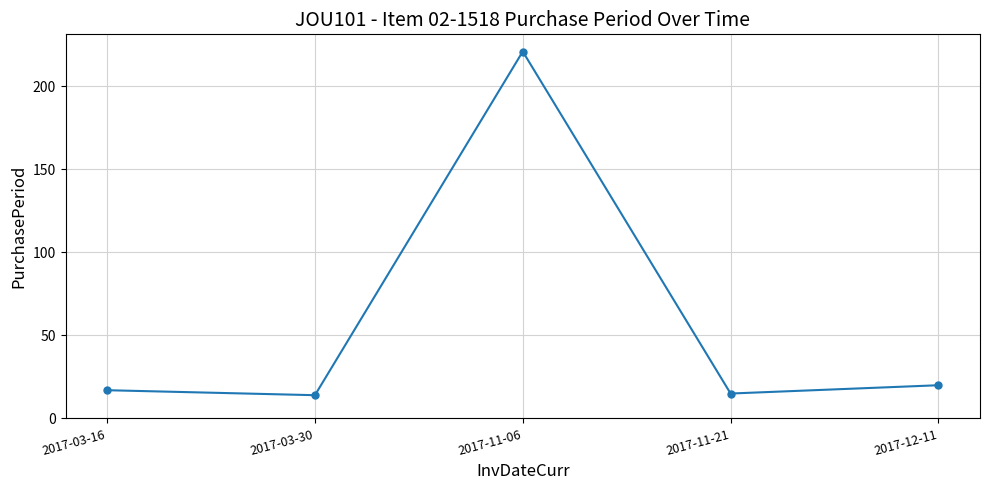

What is the difference between the values at 2017-03-30 and 2017-11-06?

207